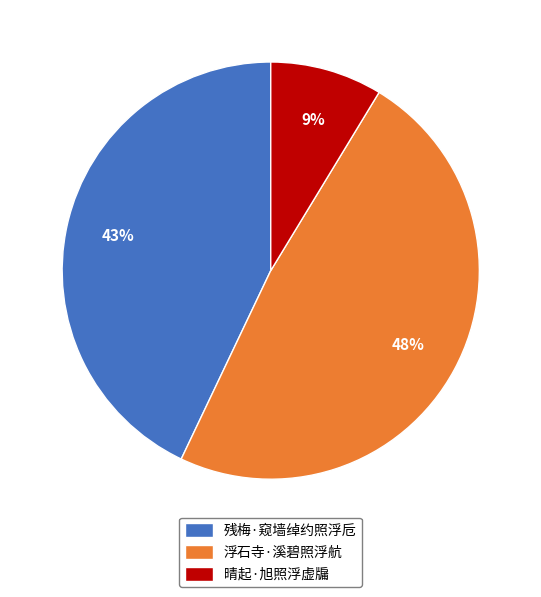

Which category has the smallest portion of the pie?

晴起·旭照浮虚牖